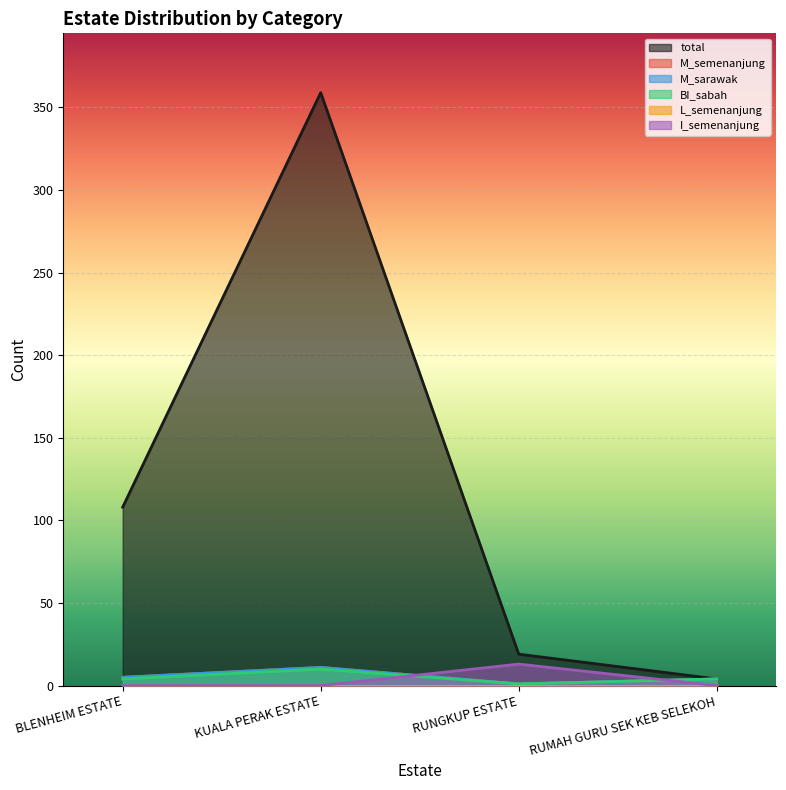

What is the label of the 4th point from the right?

BLENHEIM ESTATE